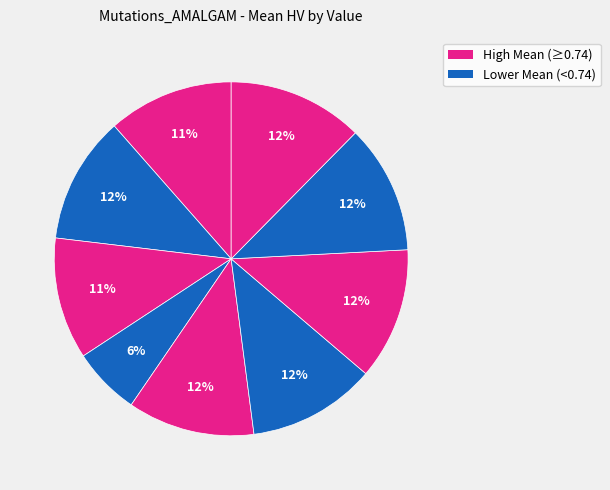

Count the number of slices in the pie.

9